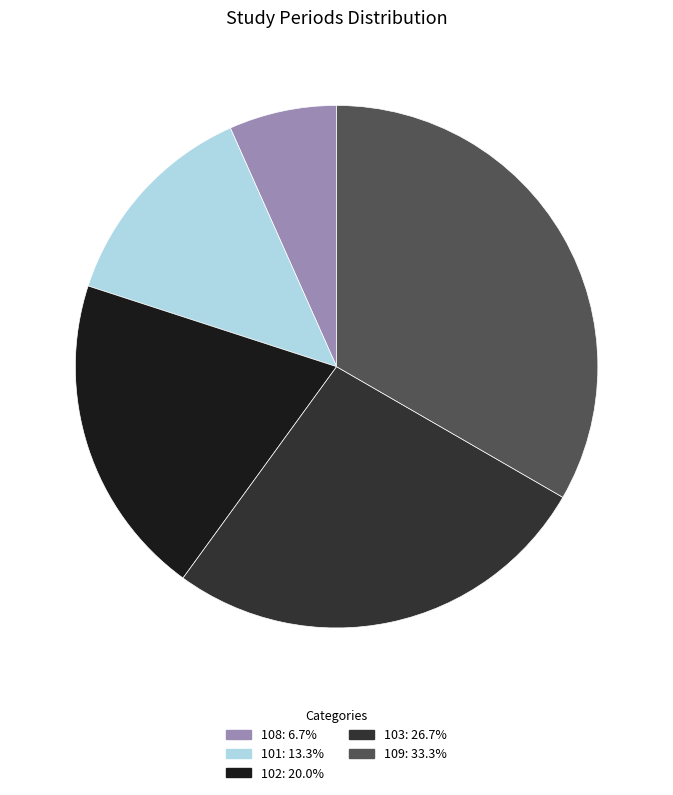

Approximately how many times larger is the value at 109 compared to 101?

2.5